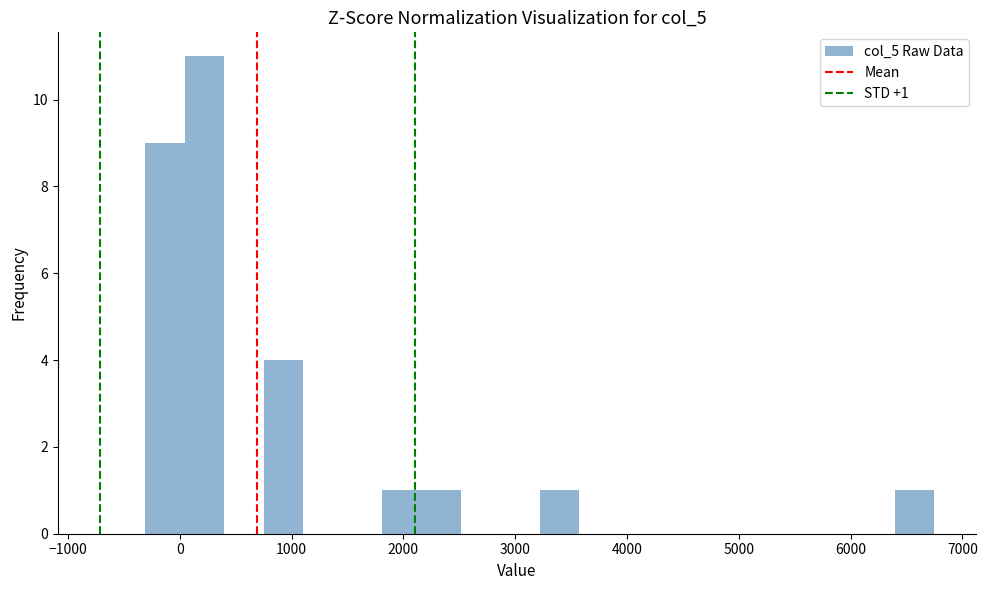

Read against the x-axis, roughly where is the centre of the tallest bar?

200